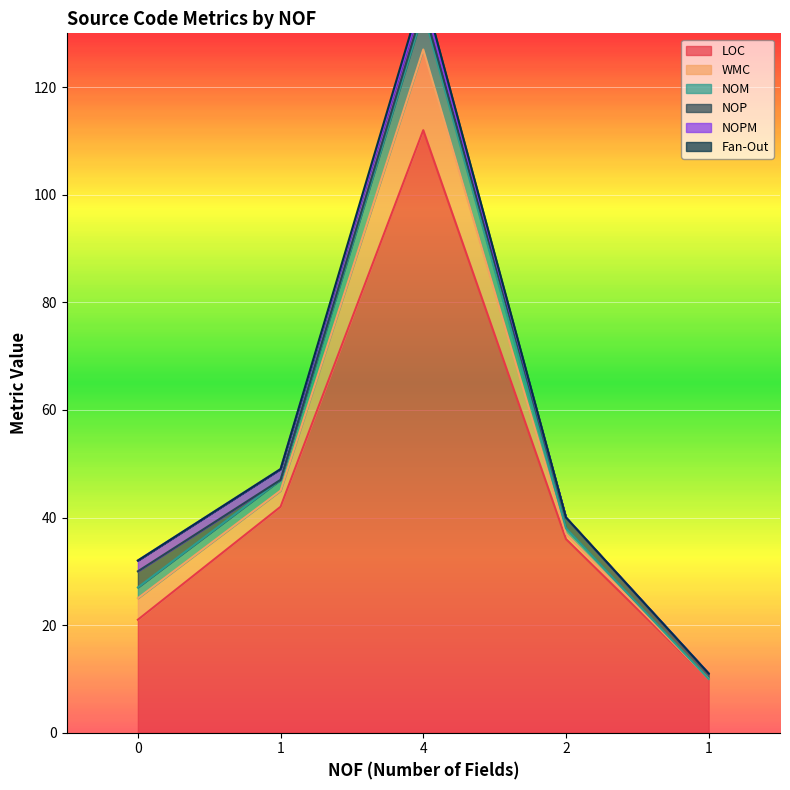

Read the WMC value at 2.

1